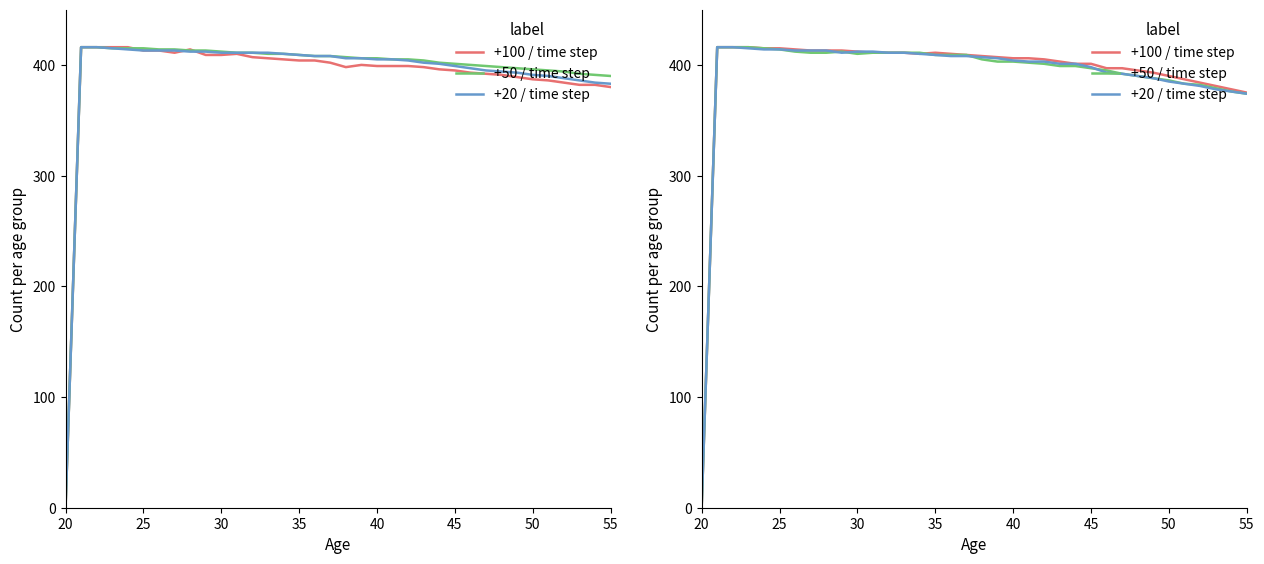

At which label does +50 / time step reach its minimum?

20